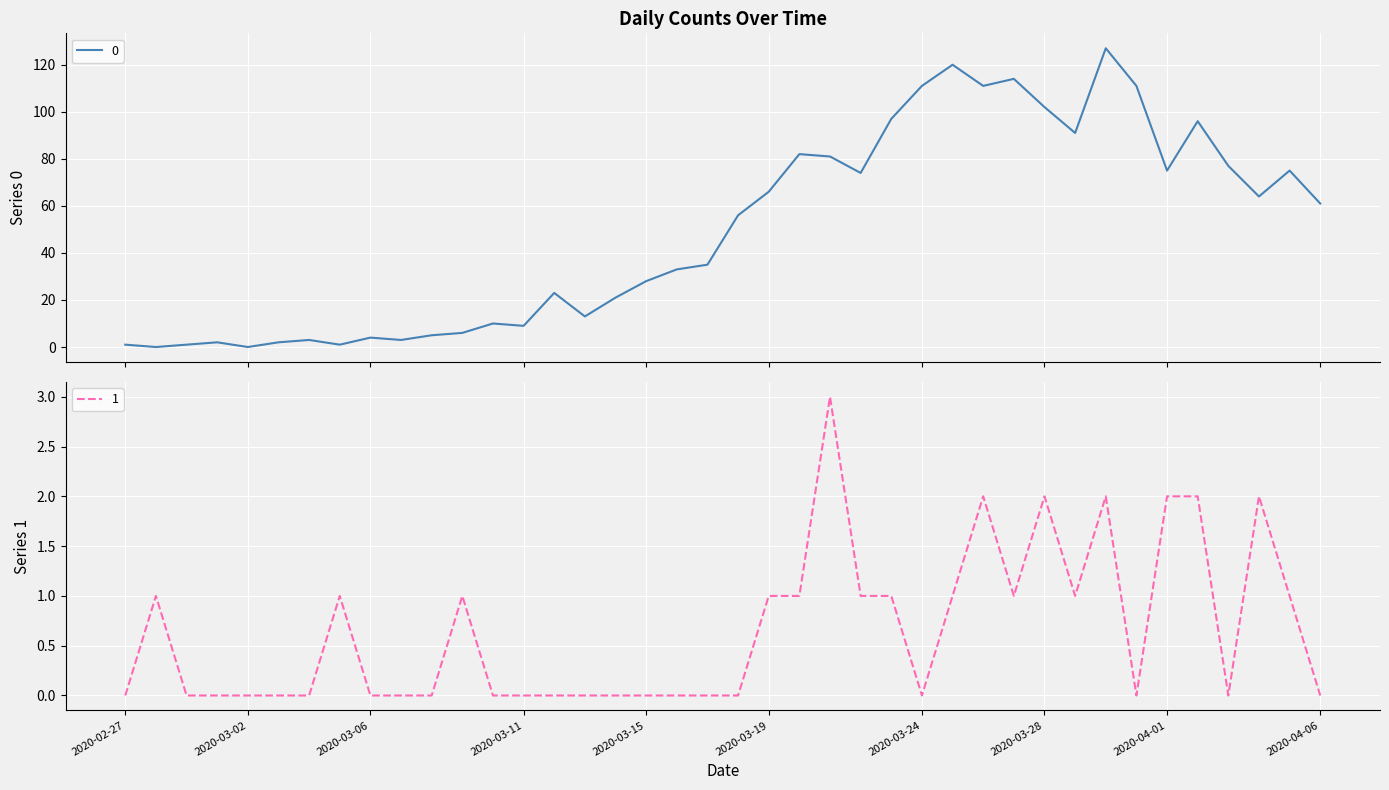

Reading right to left, what are all the values shown in this chart?

0: 61	75	64	77	96	75	111	127	91	102	114	111	120	111	97	74	81	82	66	56	35	33	28	21	13	23	9	10	6	5	3	4	1	3	2	0	2	1	0	1
1: 0	1	2	0	2	2	0	2	1	2	1	2	1	0	1	1	3	1	1	0	0	0	0	0	0	0	0	0	1	0	0	0	1	0	0	0	0	0	1	0